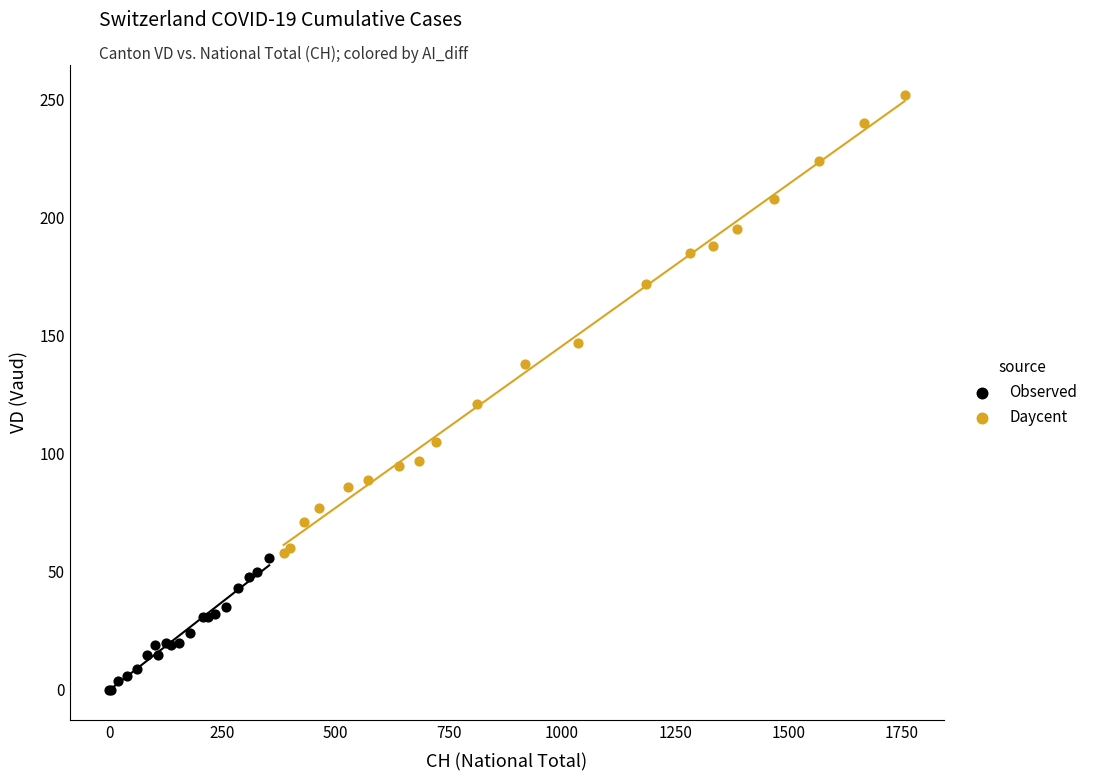

Which series reaches the minimum Y coordinate?

Observed